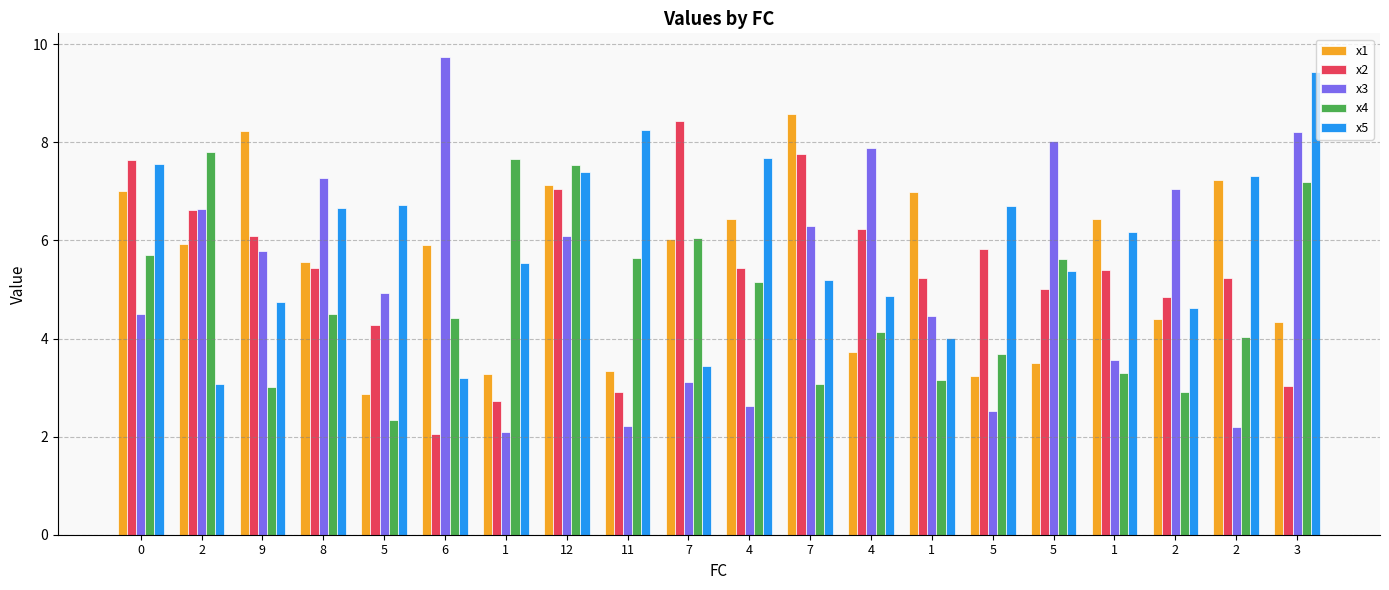

What are all the series names shown in the legend?

x1, x2, x3, x4, x5